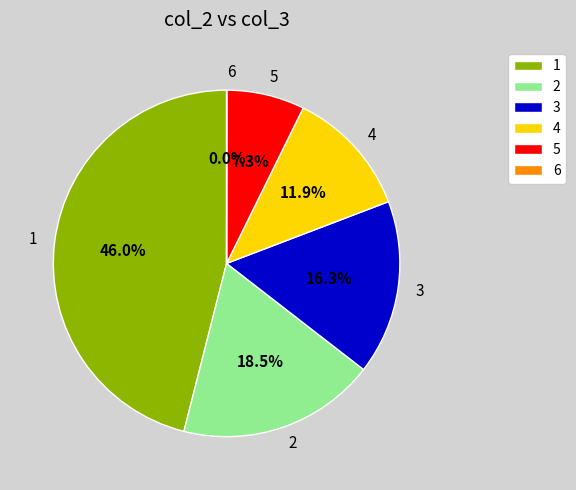

To the nearest percent, what is the average slice percentage?

17%